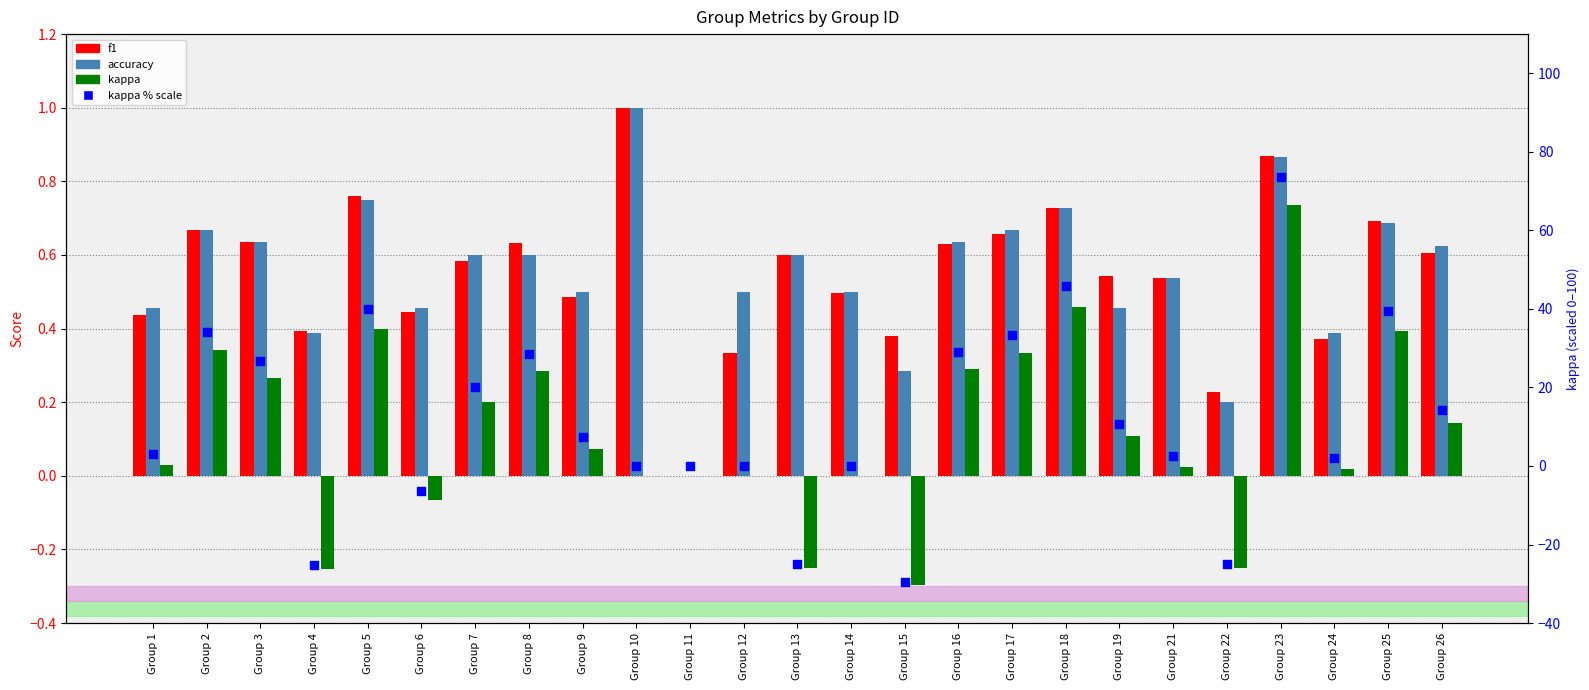

Which series has the largest total across all categories?

kappa % scale